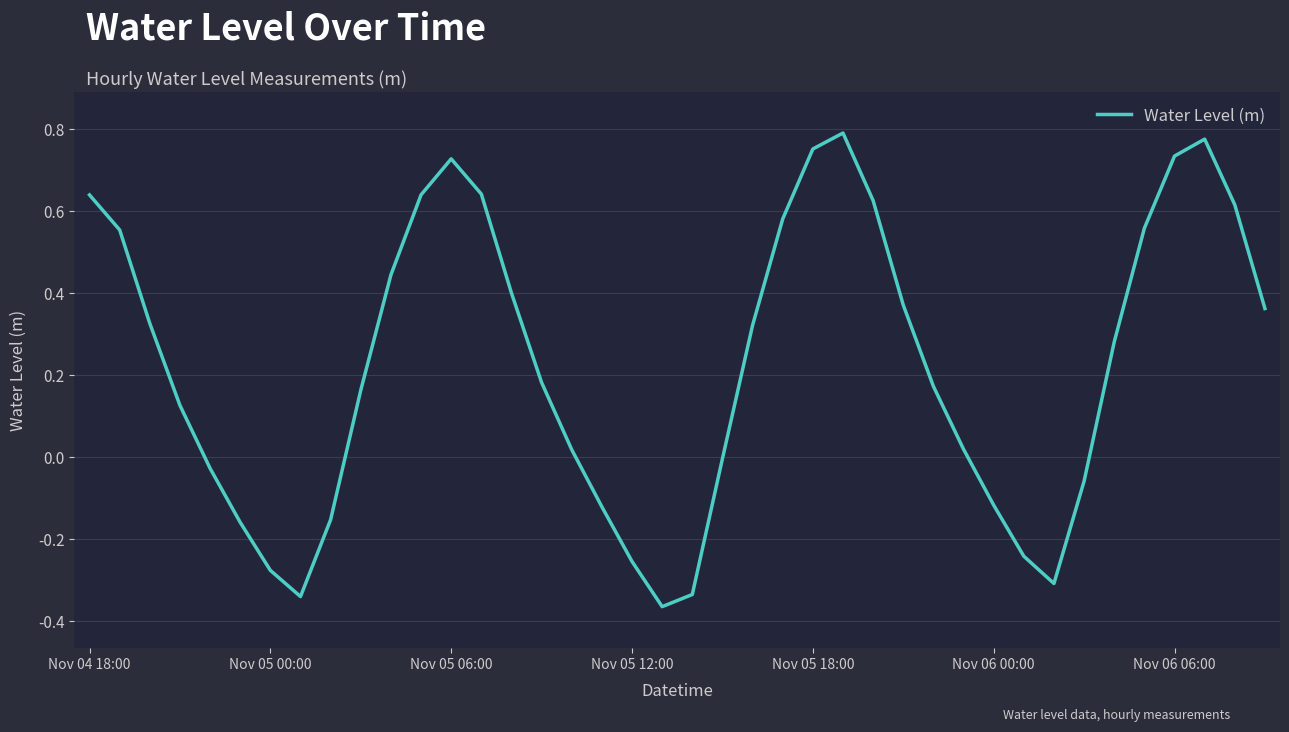

Reading left to right, extract all data points from this chart.

0.6	0.6	0.3	0.1	-0.0	-0.2	-0.3	-0.3	-0.2	0.2	0.4	0.6	0.7	0.6	0.4	0.2	0.0	-0.1	-0.3	-0.4	-0.3	-0.0	0.3	0.6	0.8	0.8	0.6	0.4	0.2	0.0	-0.1	-0.2	-0.3	-0.1	0.3	0.6	0.7	0.8	0.6	0.4